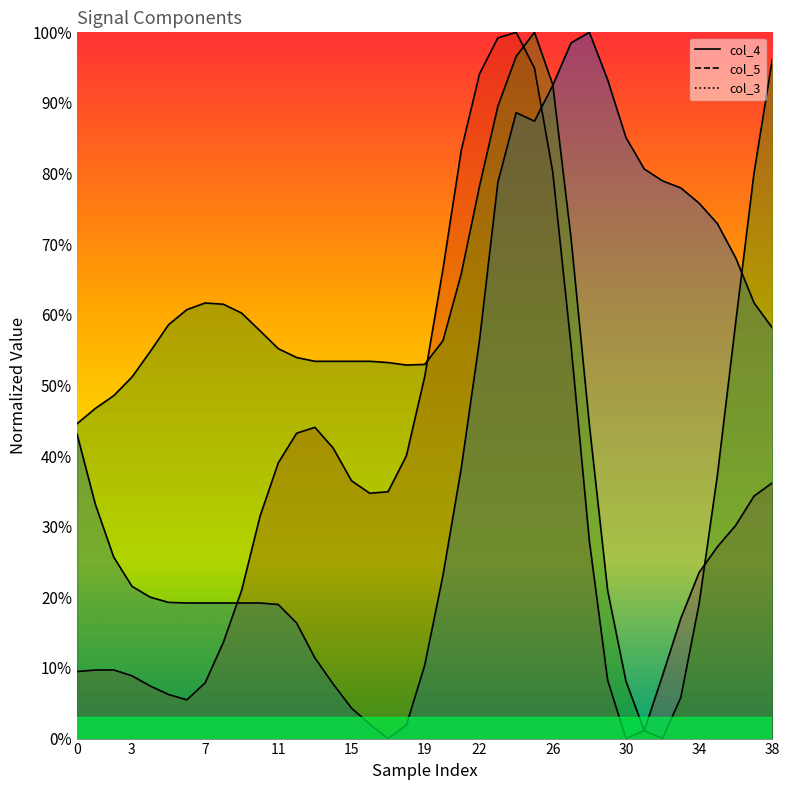

Reading left to right, transcribe all the data shown in this chart.

col_4: 0.1	0.1	0.1	0.1	0.1	0.1	0.1	0.1	0.1	0.2	0.3	0.4	0.4	0.4	0.4	0.4	0.3	0.3	0.4	0.5	0.7	0.8	0.9	1.0	1.0	0.9	0.8	0.6	0.3	0.1	0.0	0.0	0.1	0.2	0.2	0.3	0.3	0.3	0.4
col_5: 0.4	0.3	0.3	0.2	0.2	0.2	0.2	0.2	0.2	0.2	0.2	0.2	0.2	0.1	0.1	0.0	0.0	0.0	0.0	0.1	0.2	0.4	0.6	0.8	0.9	0.9	0.9	1.0	1.0	0.9	0.9	0.8	0.8	0.8	0.8	0.7	0.7	0.6	0.6
col_3: 0.4	0.5	0.5	0.5	0.5	0.6	0.6	0.6	0.6	0.6	0.6	0.6	0.5	0.5	0.5	0.5	0.5	0.5	0.5	0.5	0.6	0.7	0.8	0.9	1.0	1.0	0.9	0.7	0.4	0.2	0.1	0.0	0.0	0.1	0.2	0.4	0.6	0.8	1.0